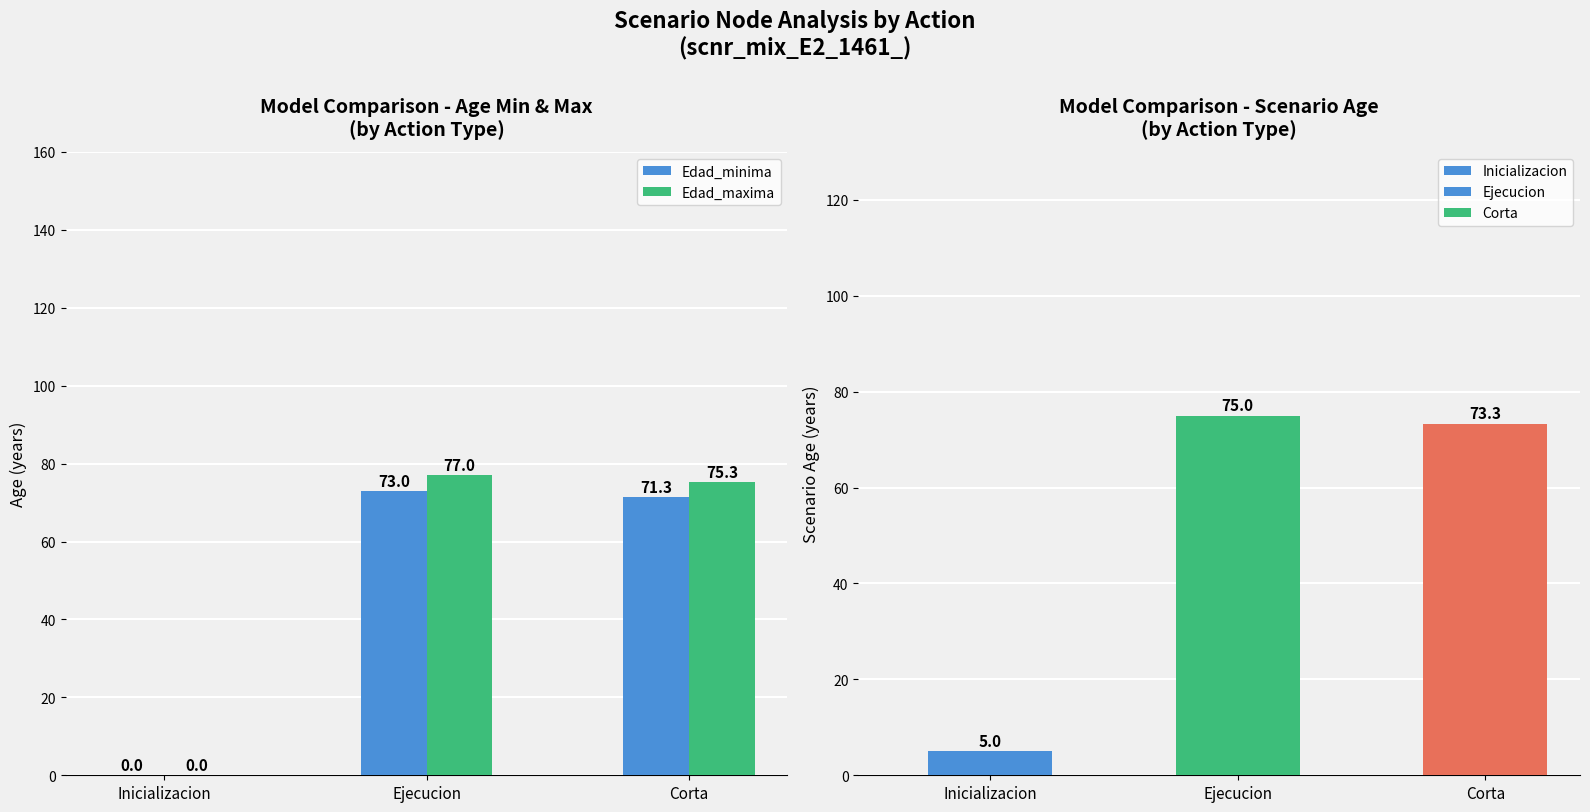

What is the difference between the second highest and minimum values in the Edad_minima series?

71.3